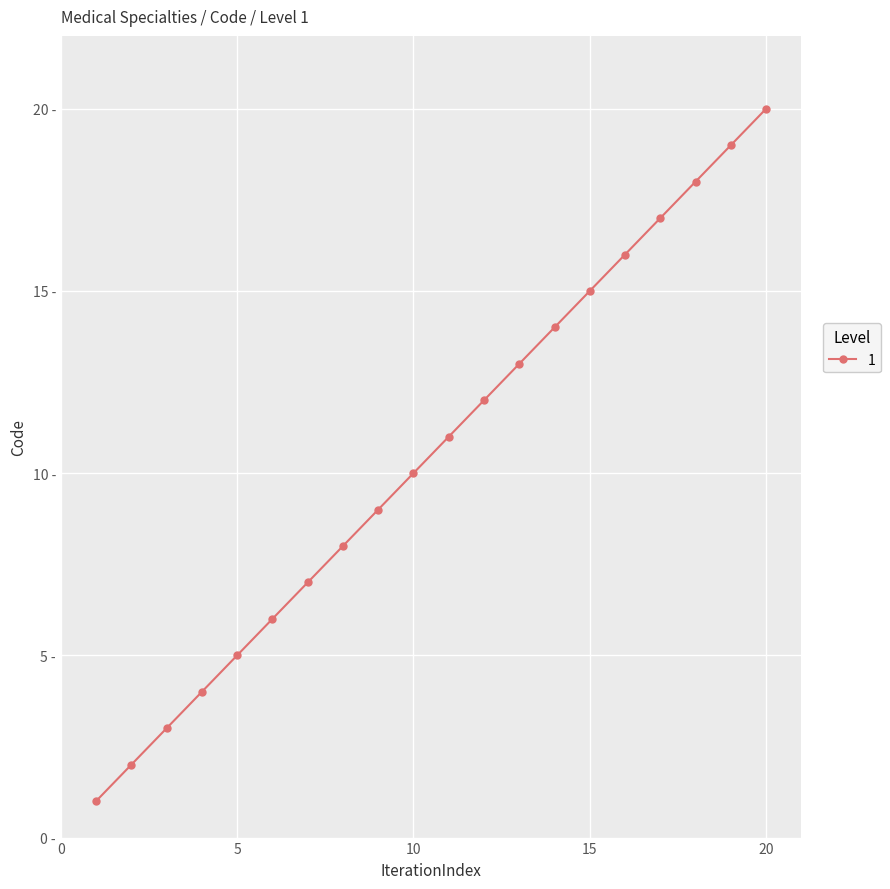

List the labels in order of value, smallest first.

1, 2, 3, 4, 5, 6, 7, 8, 9, 10, 11, 12, 13, 14, 15, 16, 17, 18, 19, 20